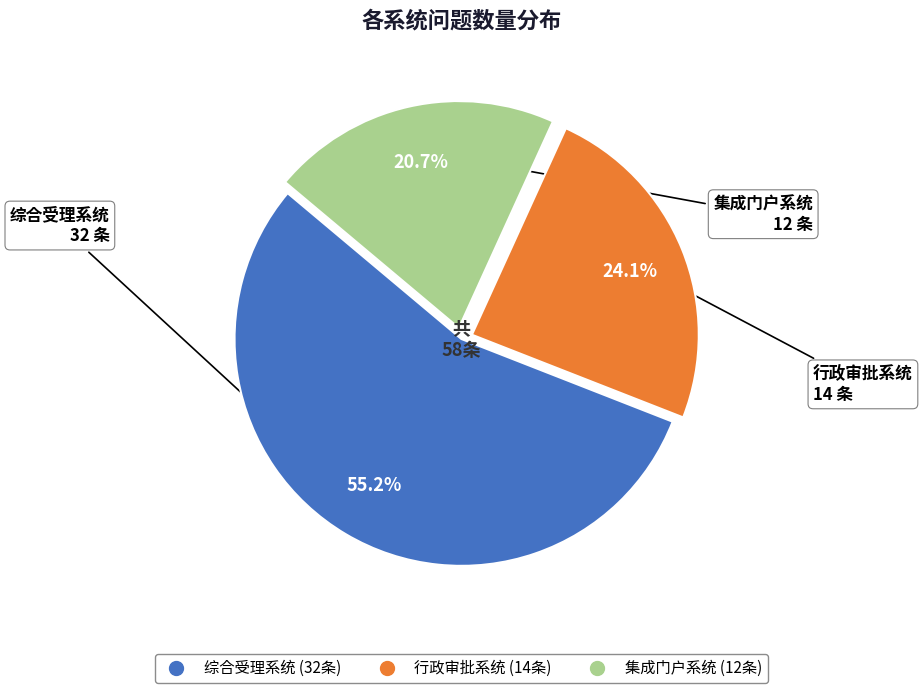

Combined, do 行政审批系统 and 集成门户系统 account for over 50%?

No